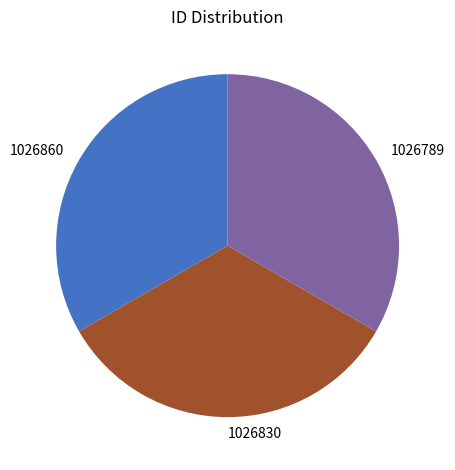

Is 1026830 the majority of the pie?

No